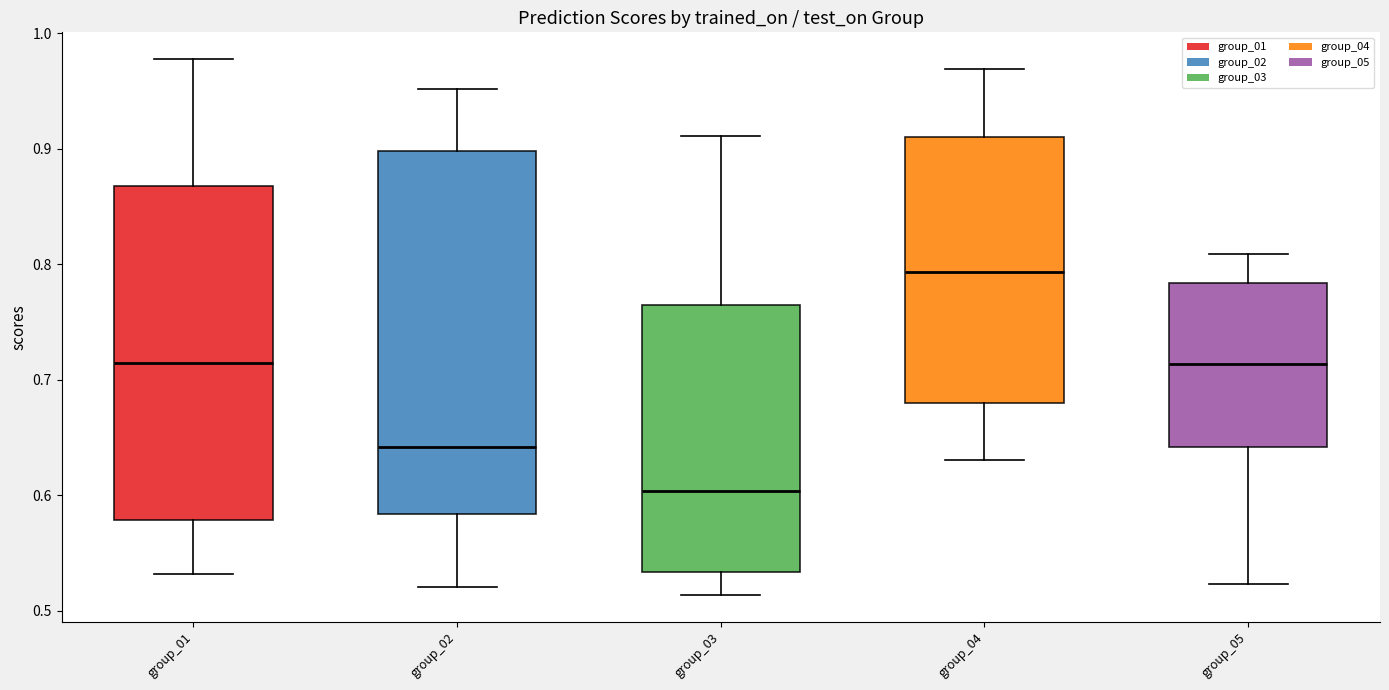

Which box is the tallest, from its lower edge to its upper edge?

group_02